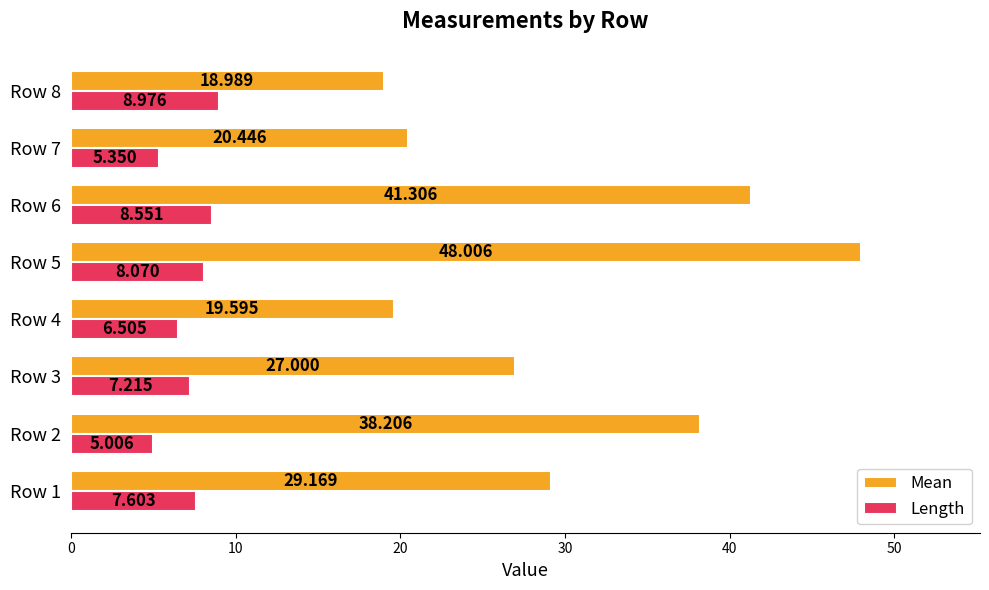

Which series has the widest spread of values?

Mean